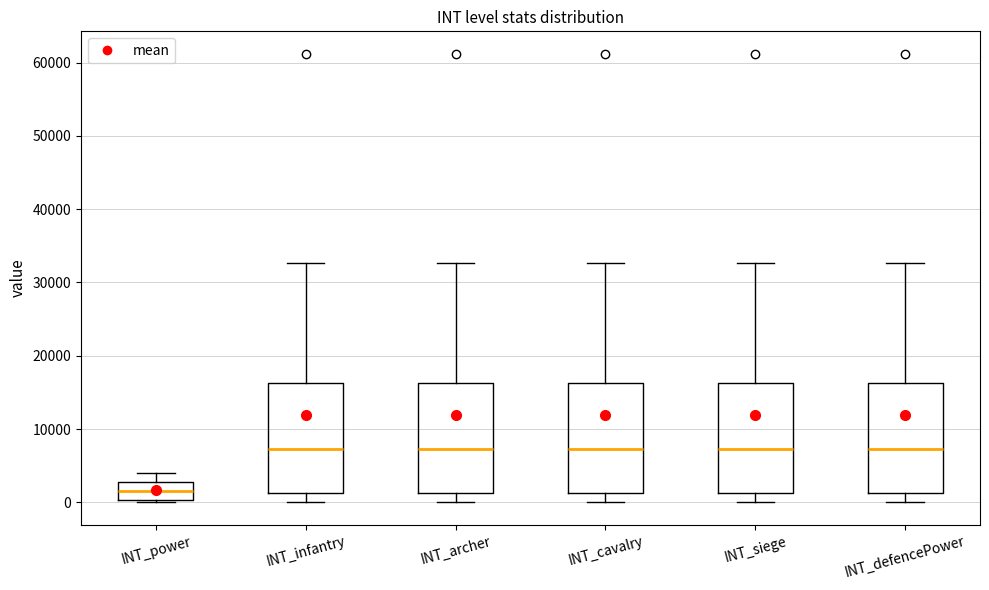

Which box's median line is the lowest?

INT_power